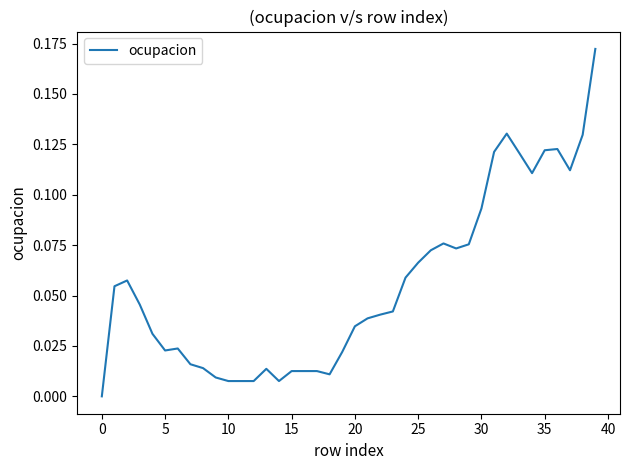

Reading right to left, what are all the values shown in this chart?

0.2	0.1	0.1	0.1	0.1	0.1	0.1	0.1	0.1	0.1	0.1	0.1	0.1	0.1	0.1	0.1	0.0	0.0	0.0	0.0	0.0	0.0	0.0	0.0	0.0	0.0	0.0	0.0	0.0	0.0	0.0	0.0	0.0	0.0	0.0	0.0	0.0	0.1	0.1	0.0